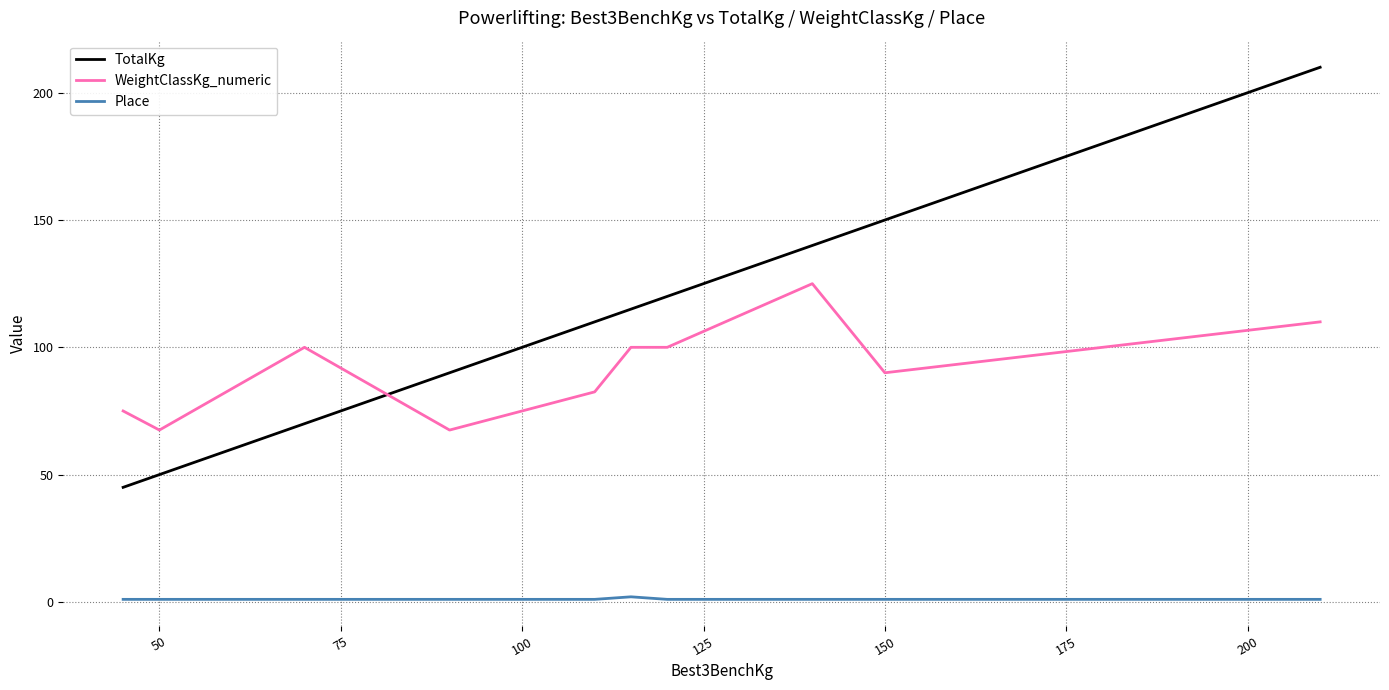

What is the sum of the Place values at 100 and 150?

2.0